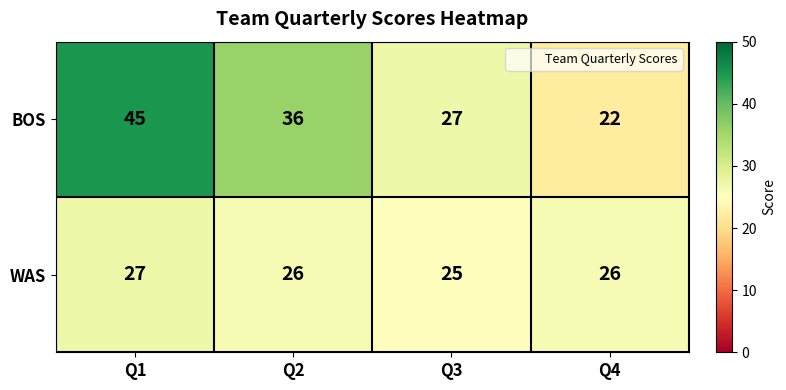

At which category is the sum across all series the highest?

Q1